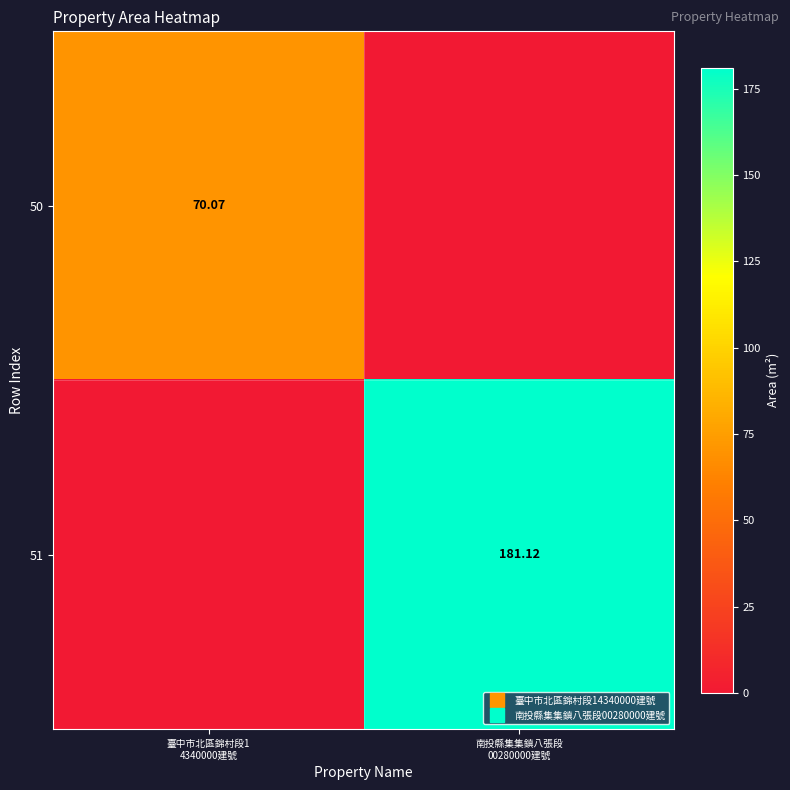

The 50 series shows 18.8 at 臺中市北區錦村段1 4340000建號. True or false?

False